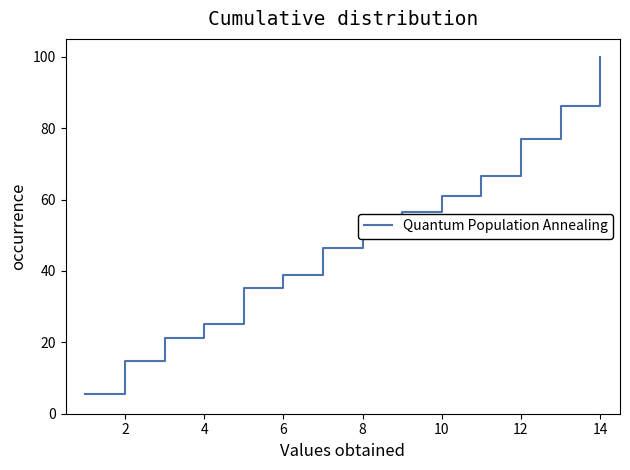

Reading left to right, list all the values displayed in this chart.

5.6	14.8	21.3	25.0	35.2	38.9	46.3	54.6	56.5	61.1	66.7	76.9	86.1	100.0